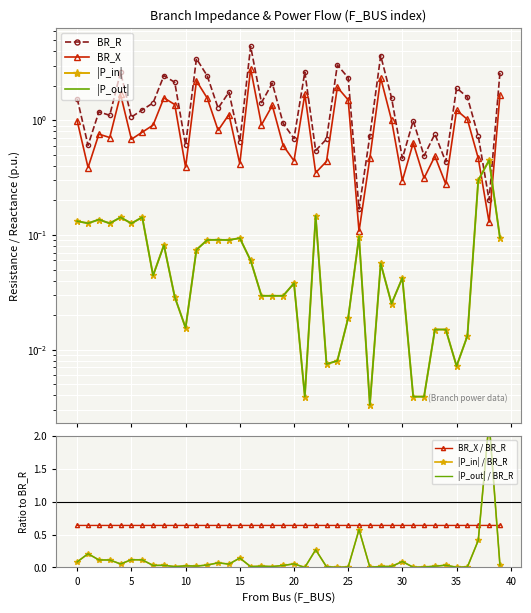

True or false: BR_X / BR_R has more than 0 points higher than both neighbors.

True